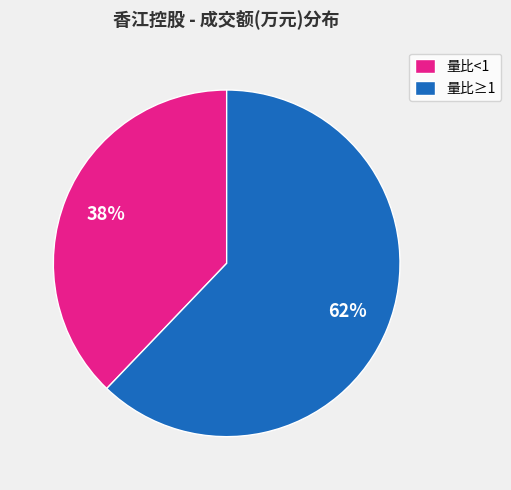

What percentage is the 量比<1 slice, to the nearest percent?

38%